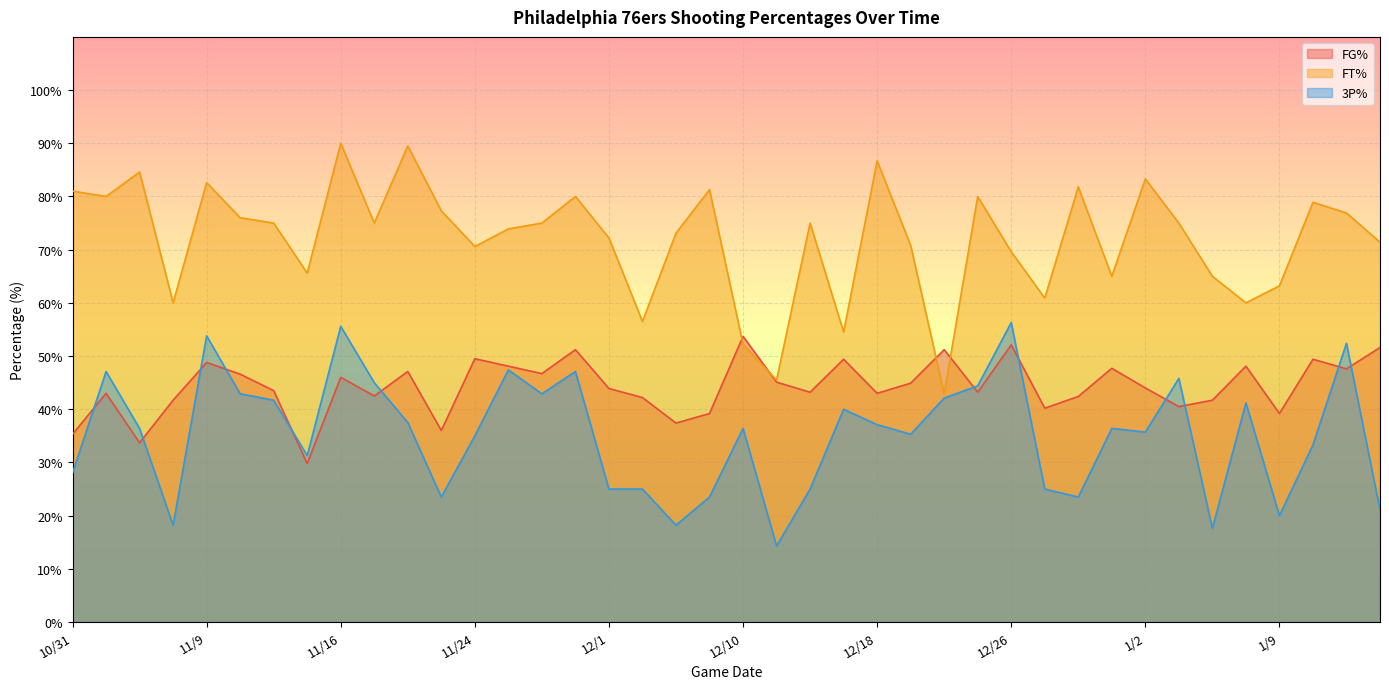

What is the sum of the FG% values at 10/31 and 12/16?

84.7